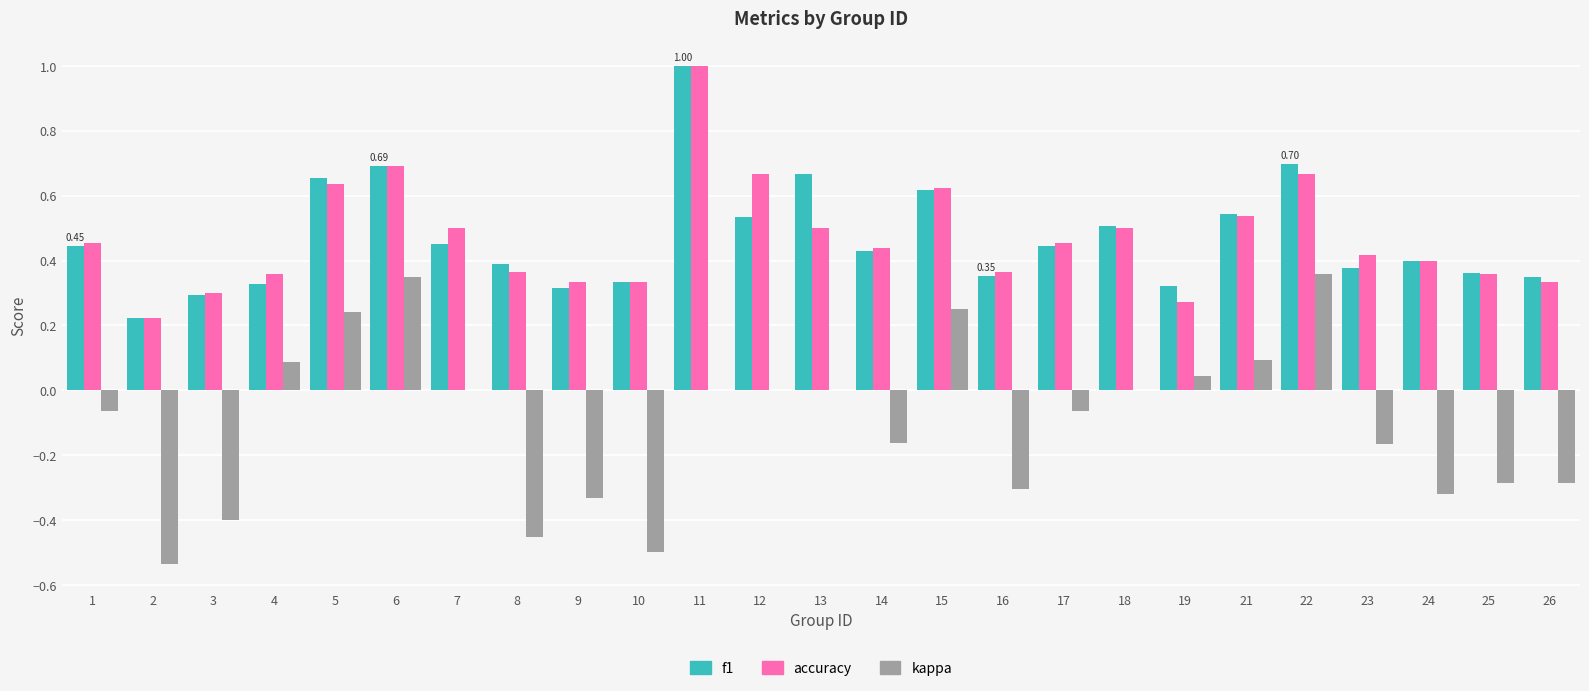

At which category is the sum across all series the highest?

11